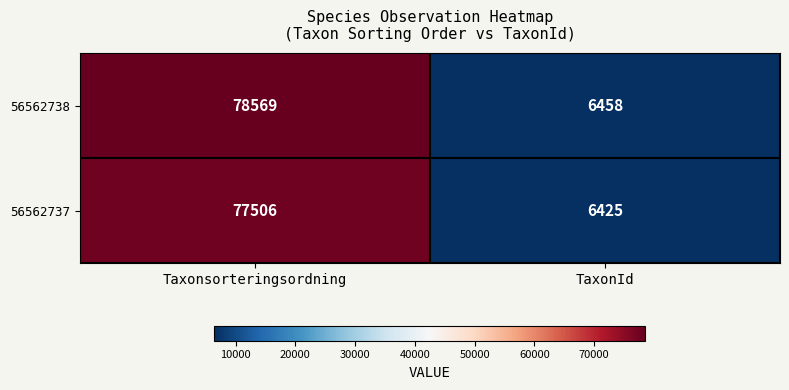

The value of 56562738 at TaxonId is 6458. True or false?

True